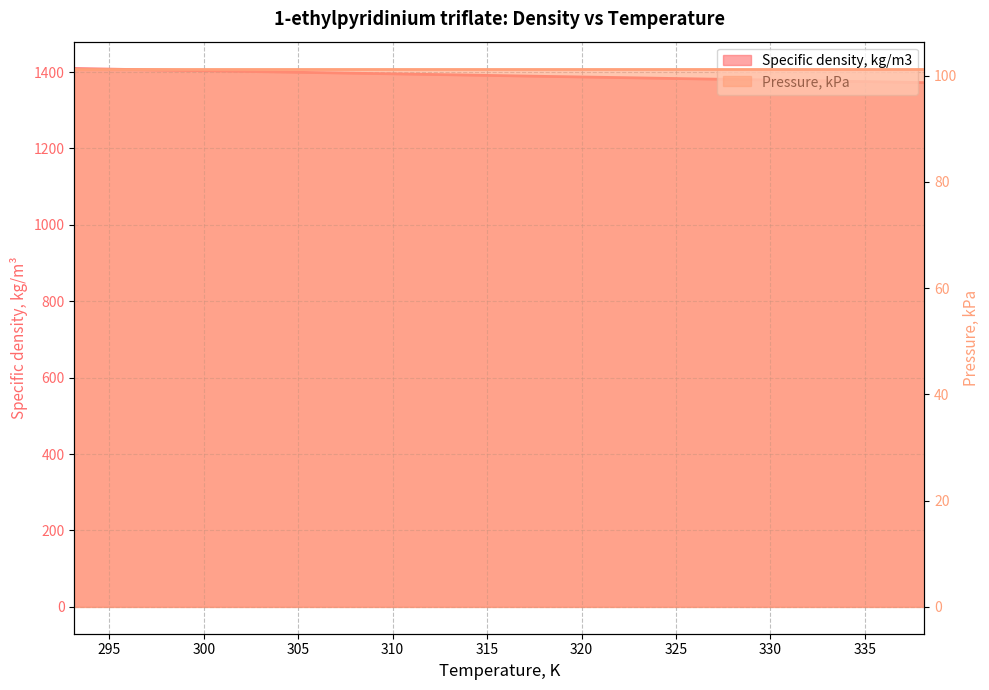

What position from the right is 308.15?

13